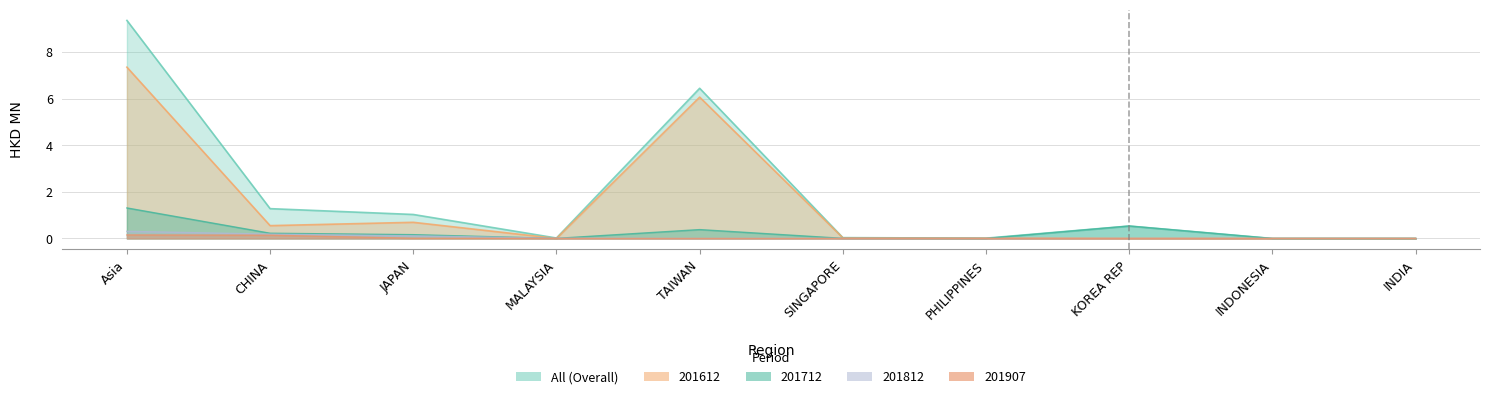

Where is the first local maximum for 201712?

TAIWAN